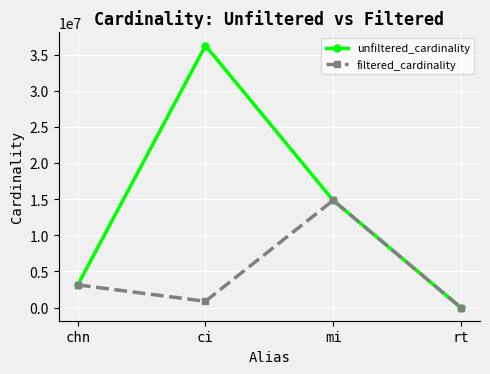

What is the spread (max minus min) of values at ci?

35367231